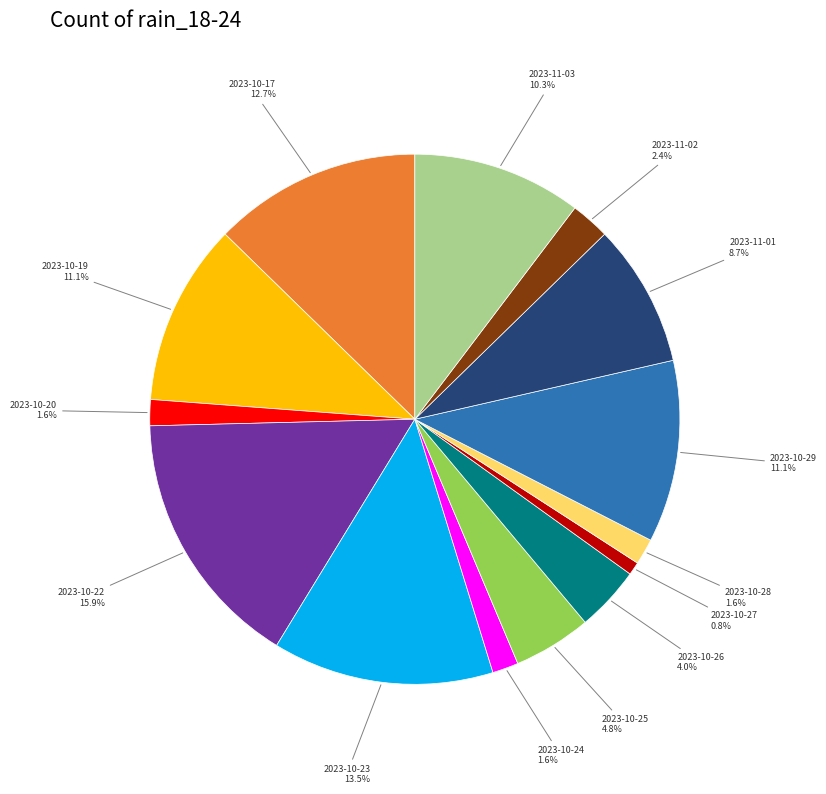

Is there a majority slice in this chart?

No